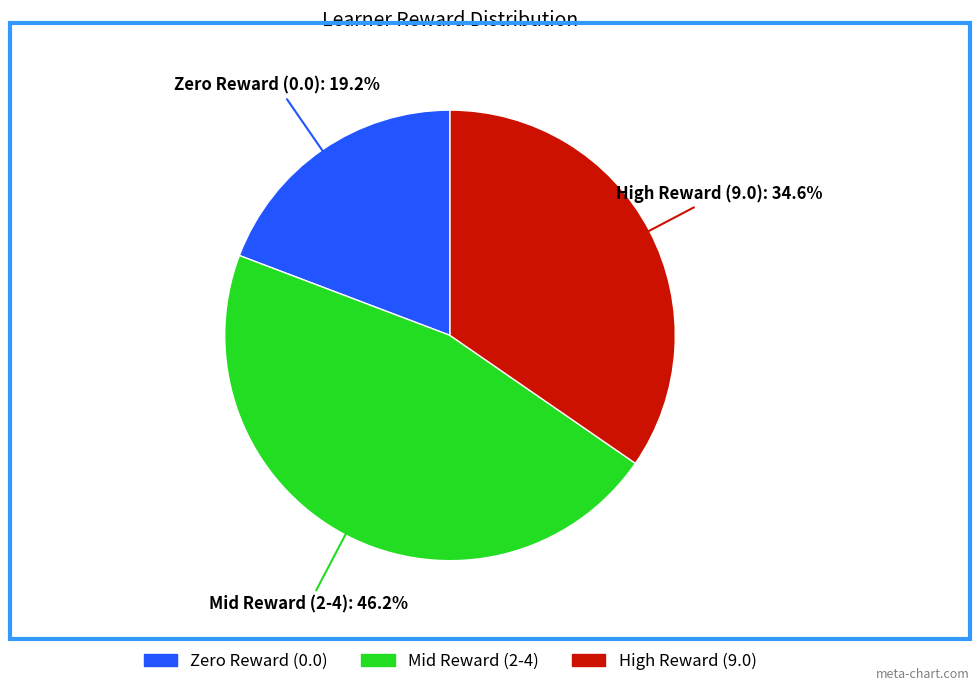

Does Zero Reward (0.0) represent more than half of the total?

No